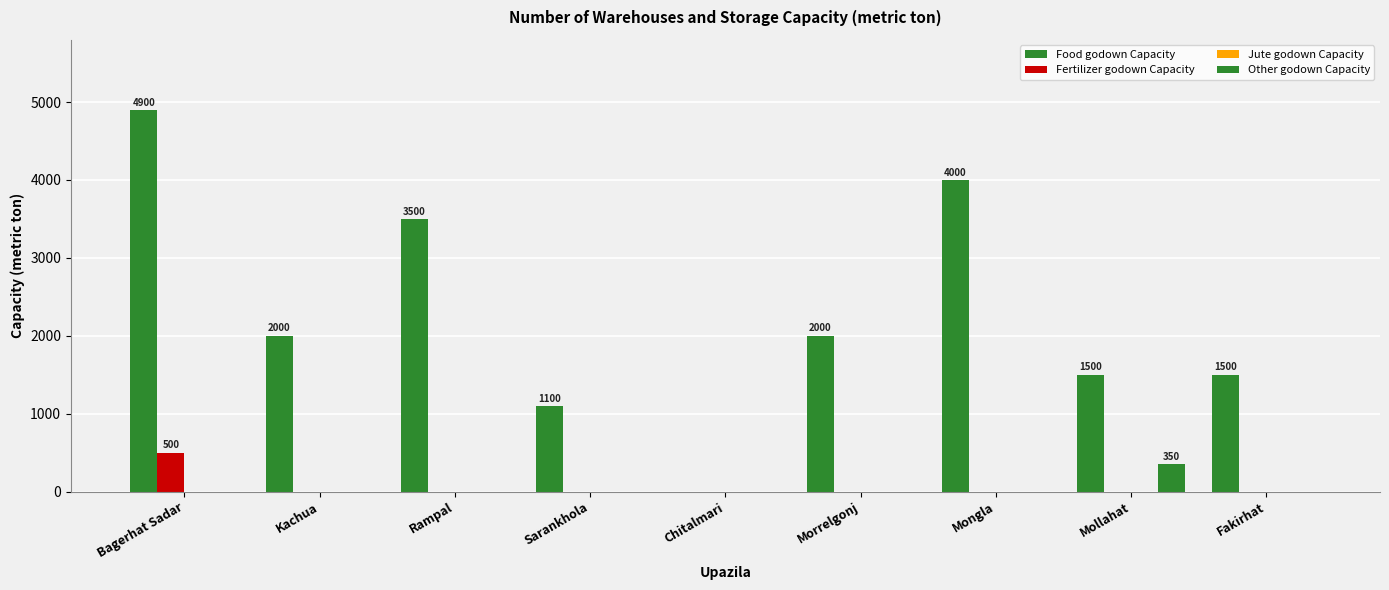

How many values in the Other godown Capacity series exceed 0?

1